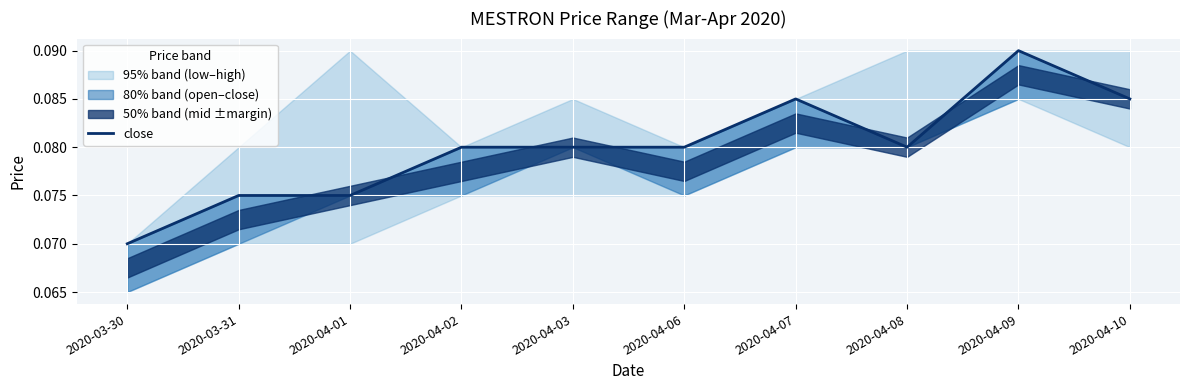

What is the label of the 1st point from the left?

2020-03-30